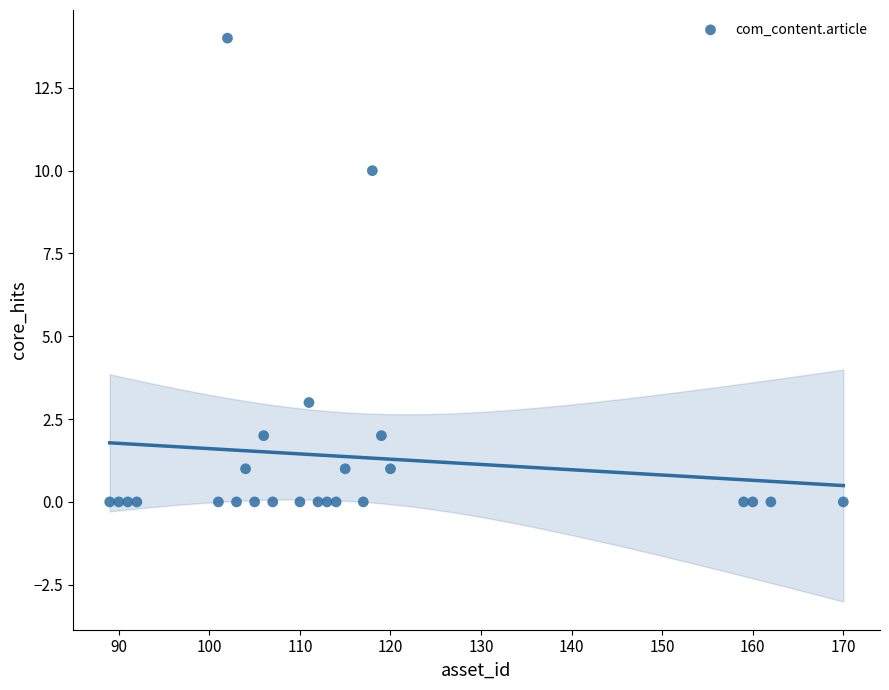

What Y value in the scatter plot is closest to 7?

10